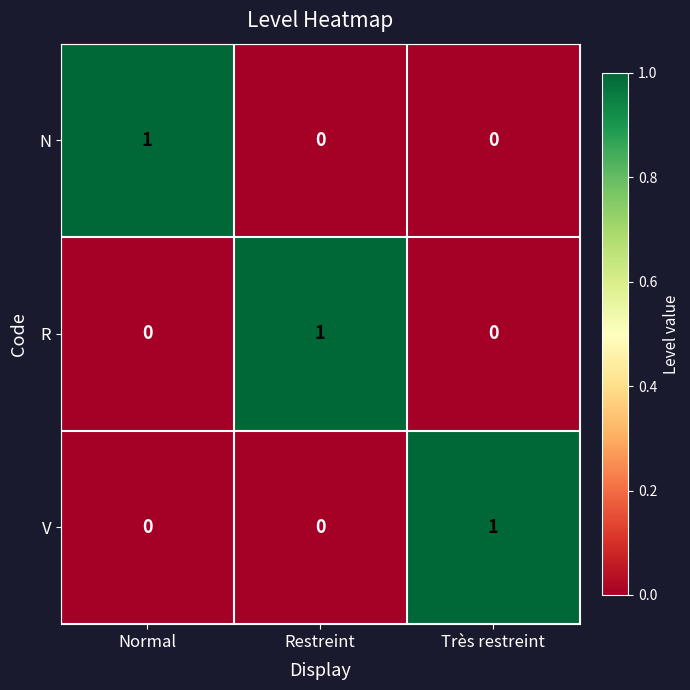

What is the greatest value displayed?

1